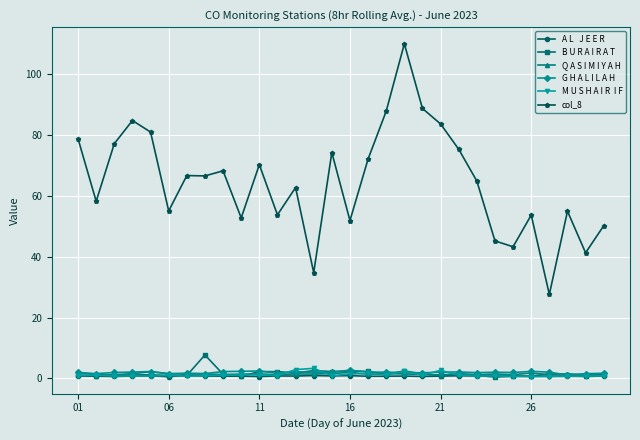

What is the greatest value displayed?

109.9